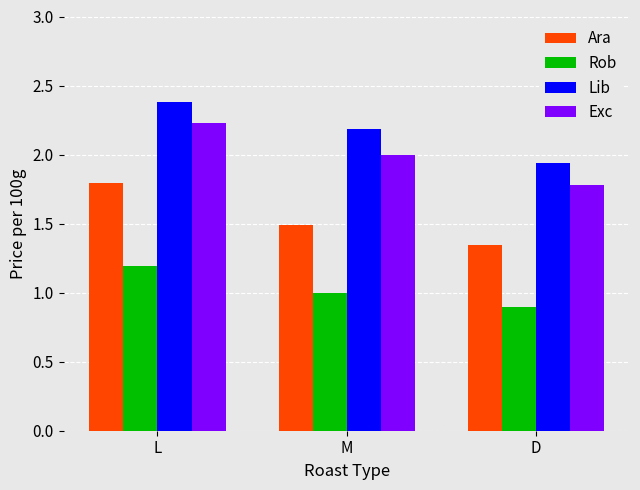

Are the bars horizontal?

No